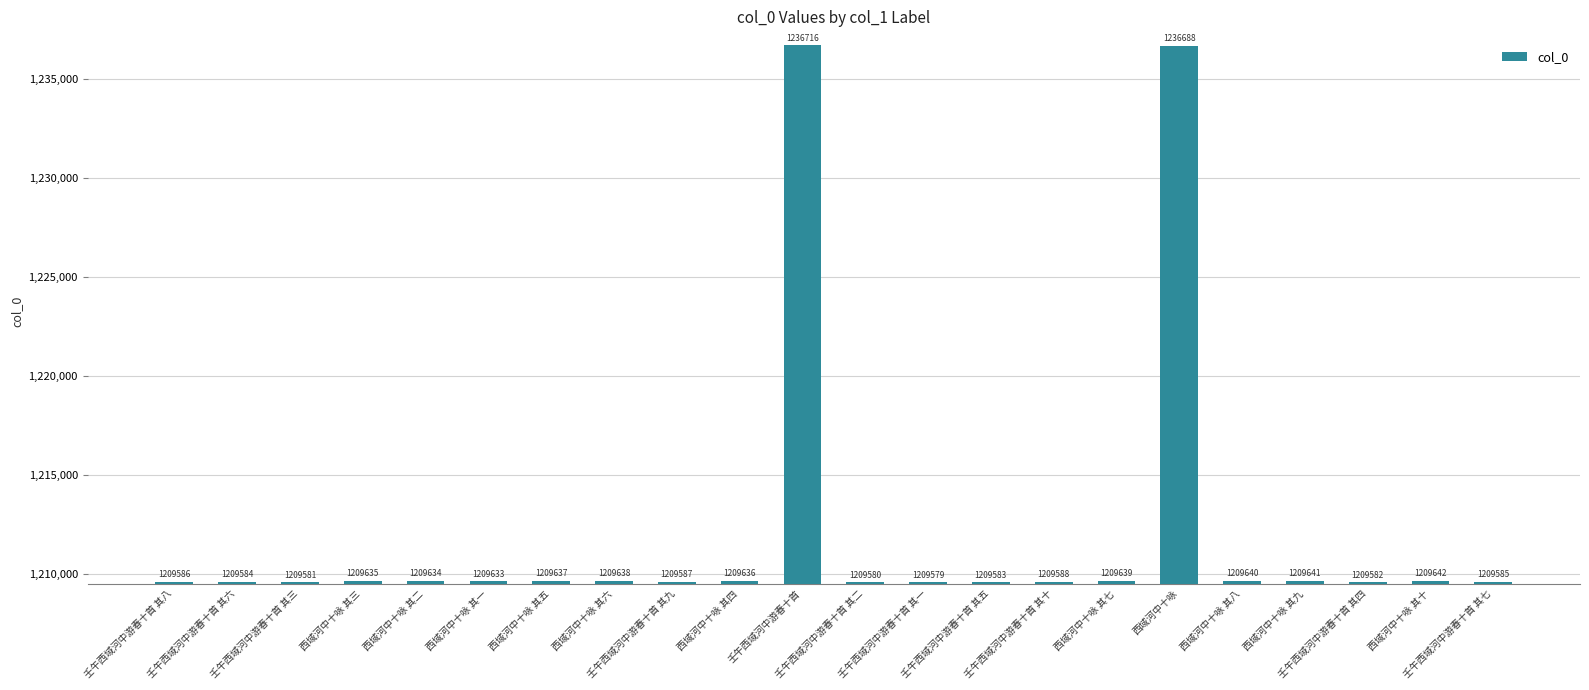

What position from the right is 西域河中十咏 其六?

15